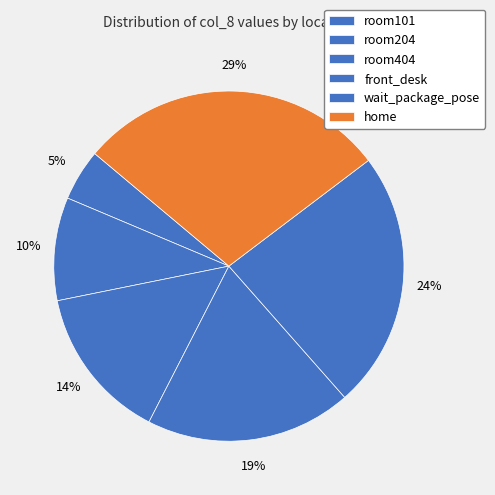

Count the number of slices in the pie.

6